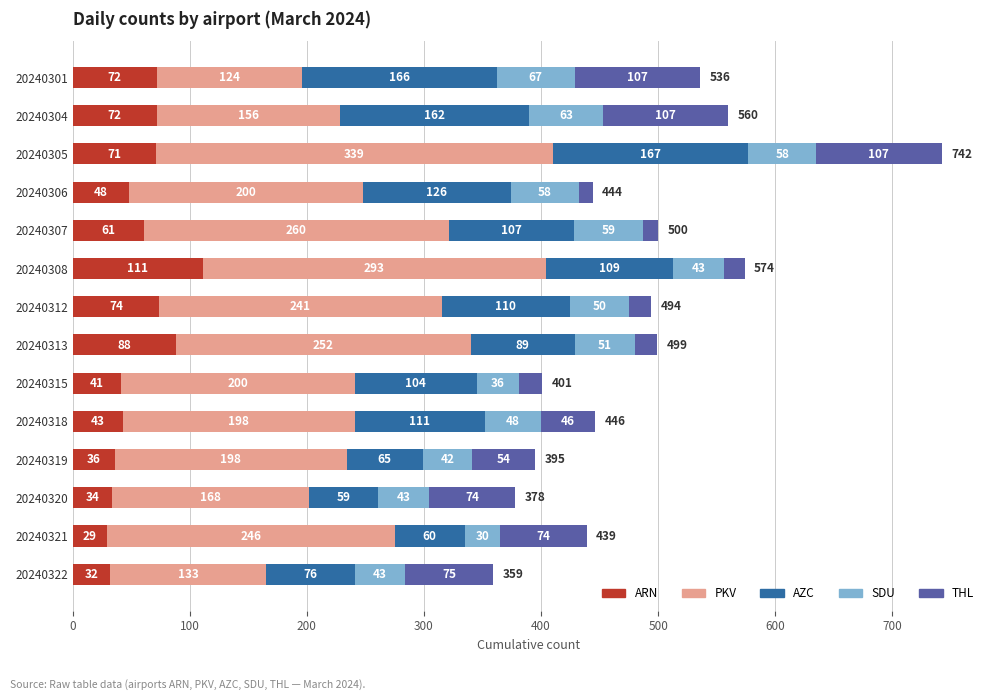

The value of ARN at 20240305 is 27. True or false?

False